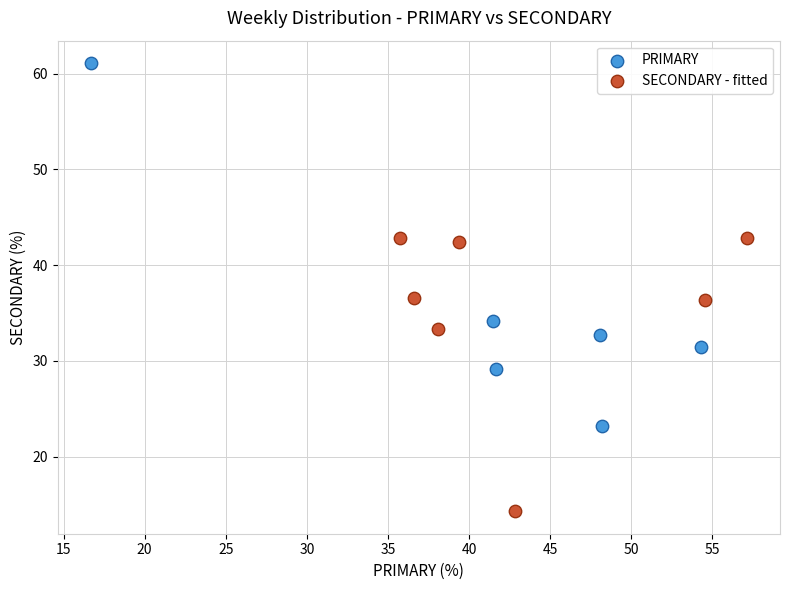

What are all the series names shown in the legend?

PRIMARY, SECONDARY - fitted